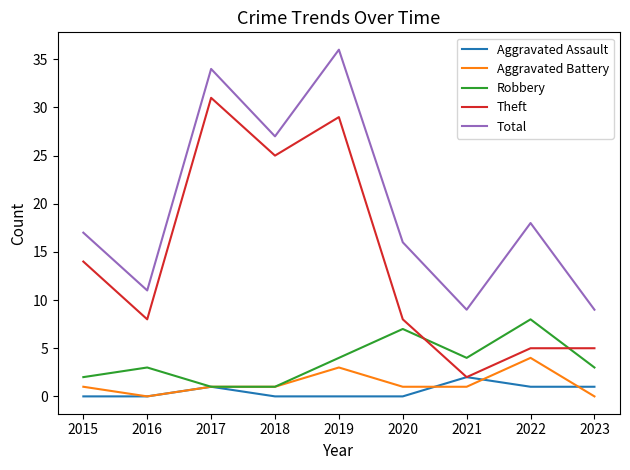

Is it true that Robbery equals 12 at 2020?

False